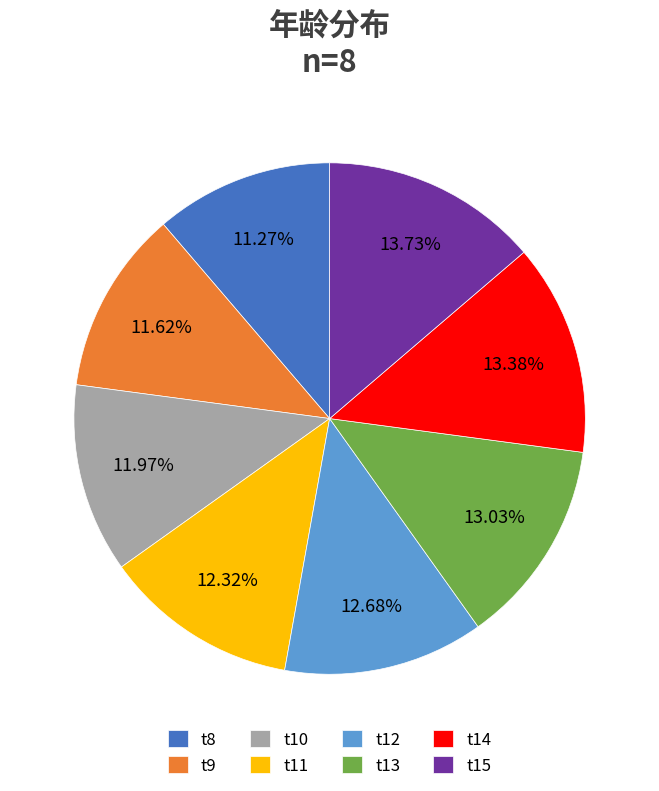

Combined, do t10 and t14 account for over 50%?

No